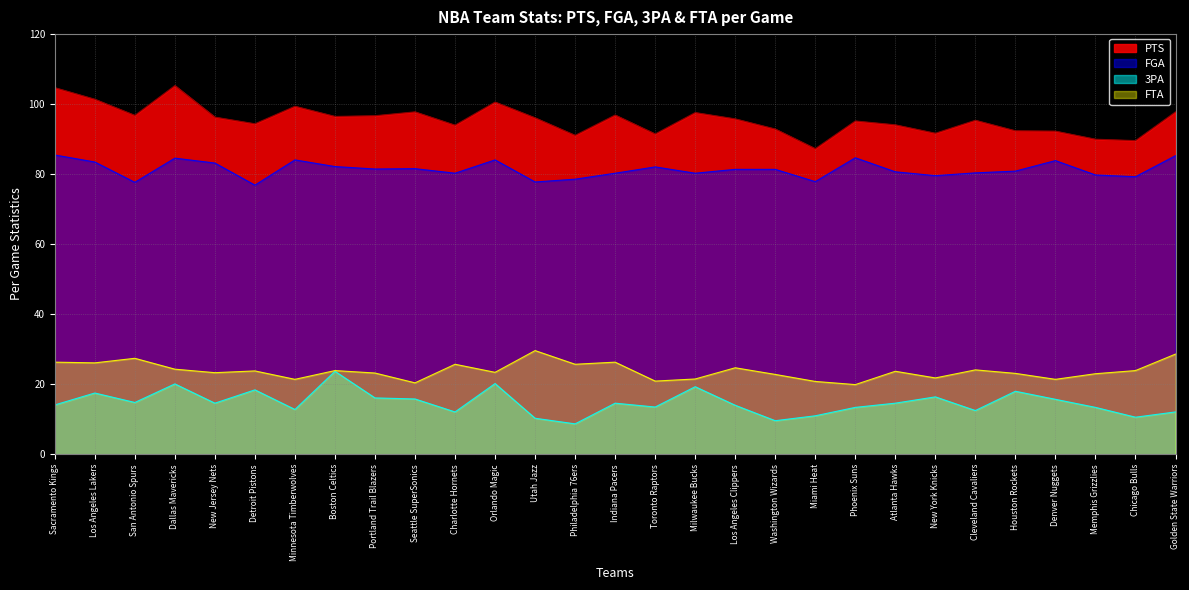

The value of PTS at Orlando Magic is 45.6. True or false?

False